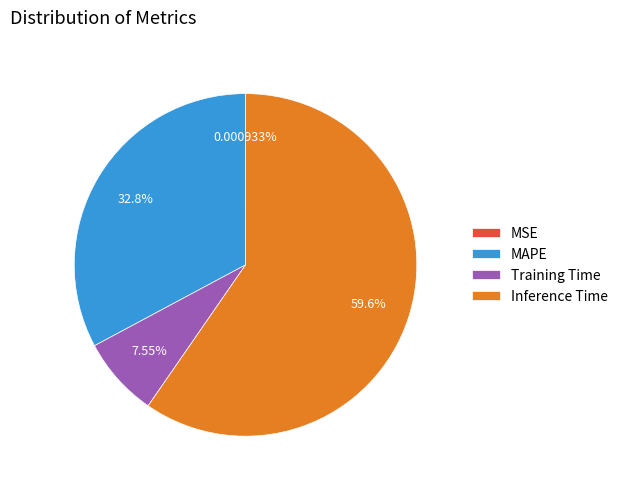

Combined, do Inference Time and Training Time account for over 50%?

Yes